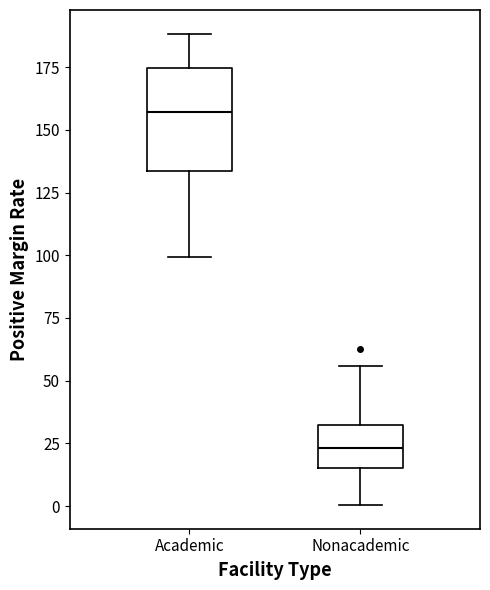

Reading left to right, read every box against the y-axis: the position of its median line, the range the box covers, and the ends of its whiskers. The values are not printed on the chart, so give them approximately, as read against the axis.

Academic: median 155, box 135 to 175, whiskers 100 to 190
Nonacademic: median 25, box 15 to 30, whiskers 0 to 55